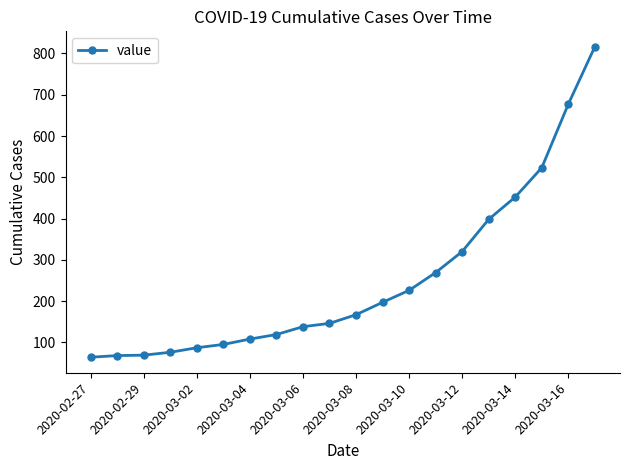

Does the chart have visible grid lines?

No